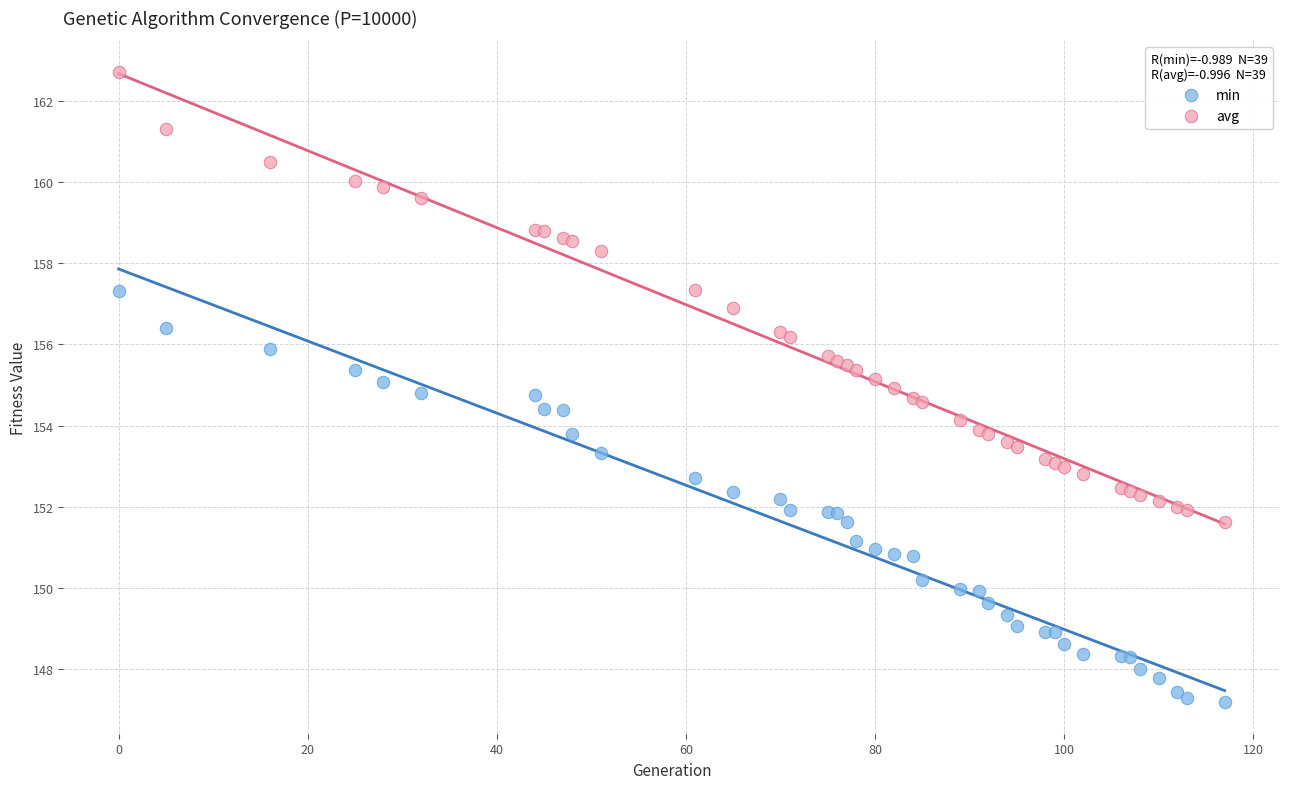

Which series reaches the minimum Y coordinate?

min